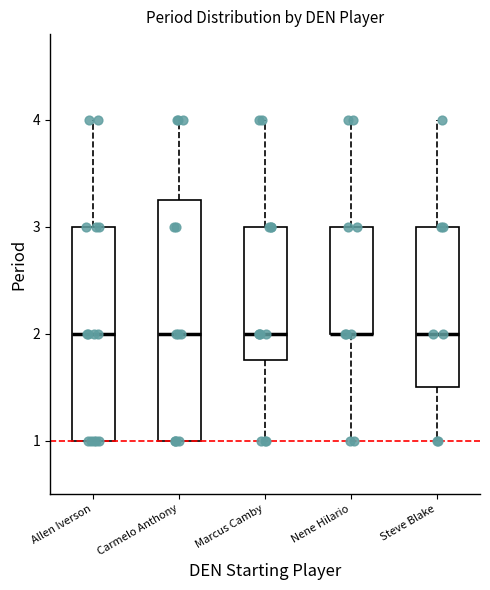

Where does the upper whisker of the box for Marcus Camby end on the y-axis? The values are not printed on the chart, so give them approximately, as read against the axis.

4.0